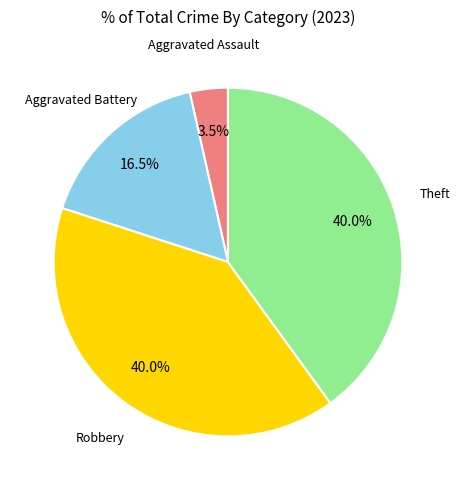

Does any single category account for the majority?

No